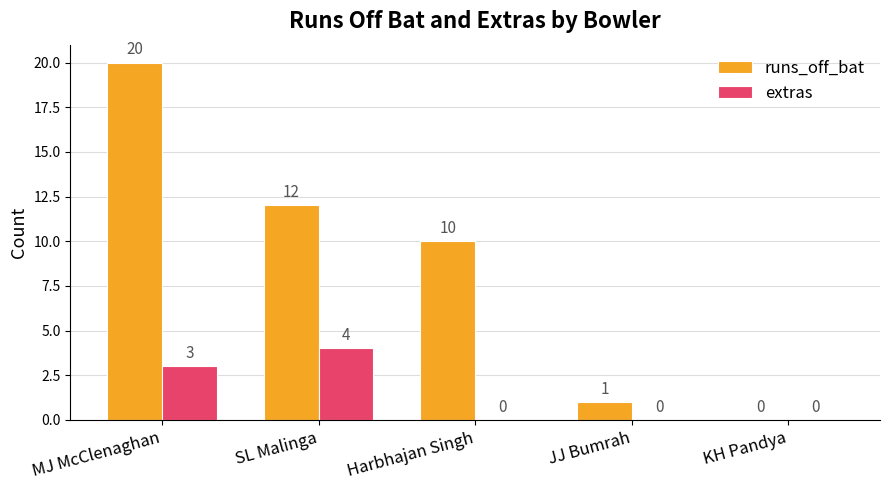

What is the total value across all series at JJ Bumrah?

1